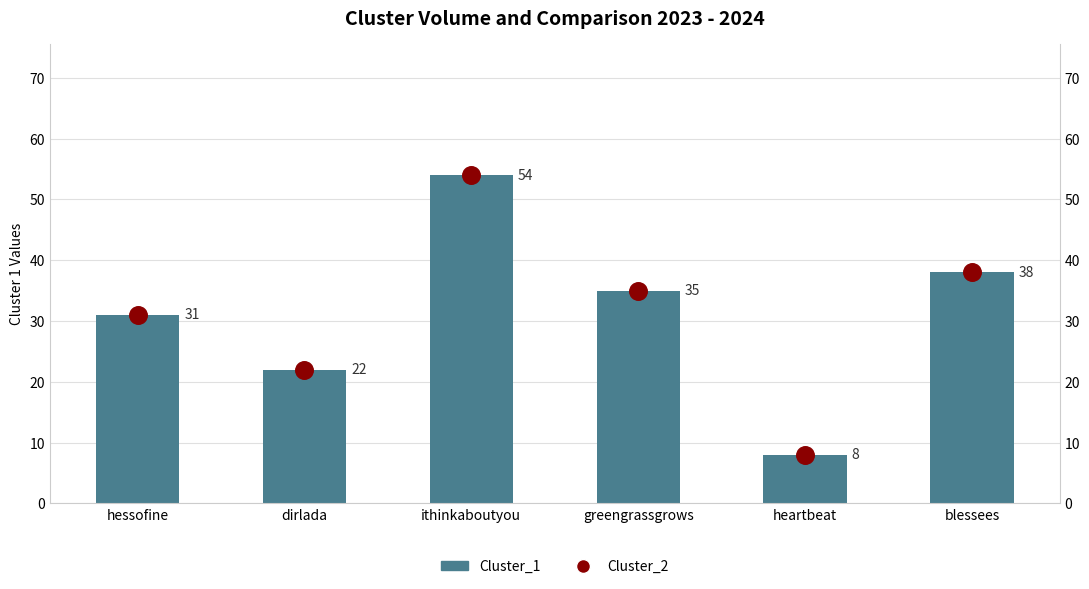

Which series has the widest spread of Y values?

Cluster_1